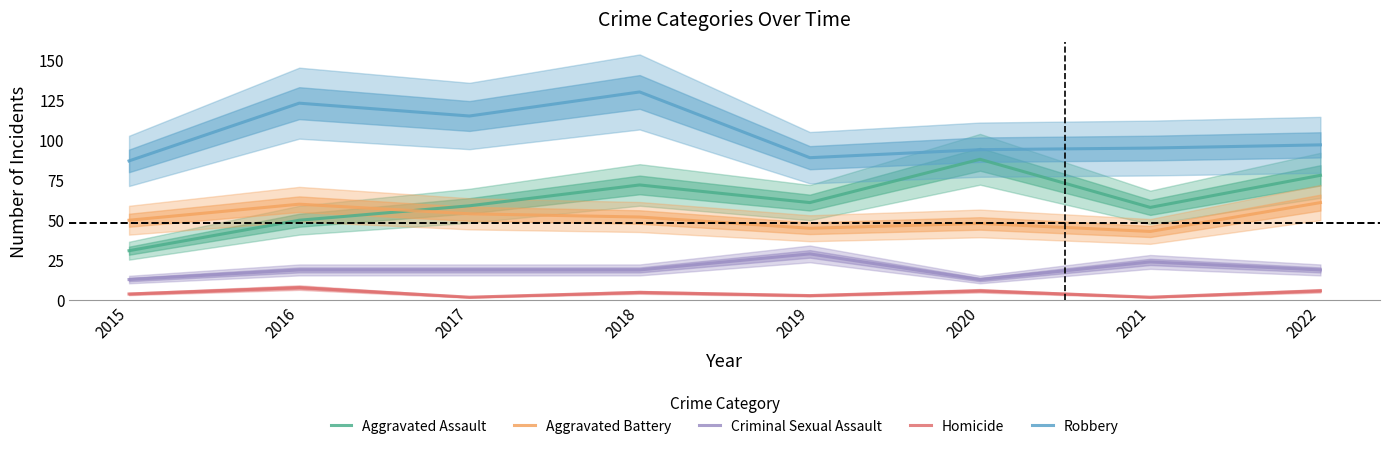

What is the sum of all Criminal Sexual Assault values?

155